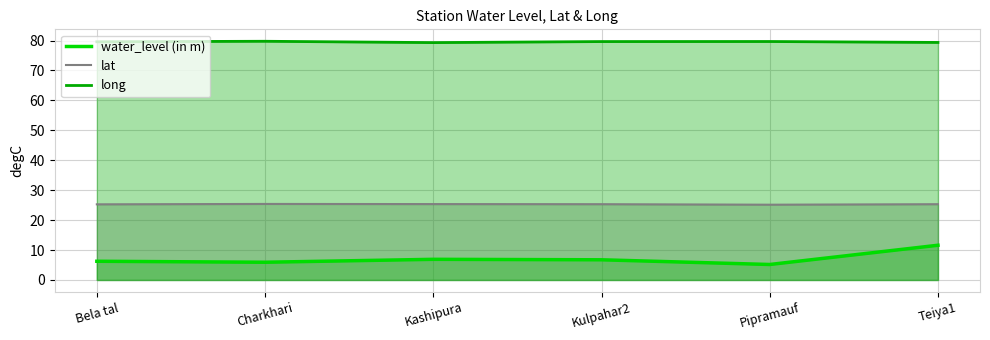

The lat series shows 35.6 at Pipramauf. True or false?

False